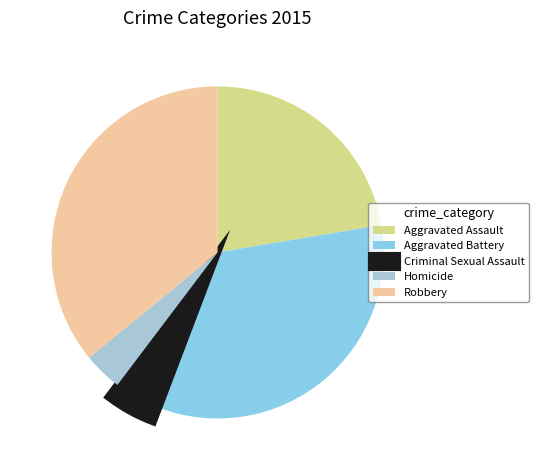

Count the number of slices in the pie.

5